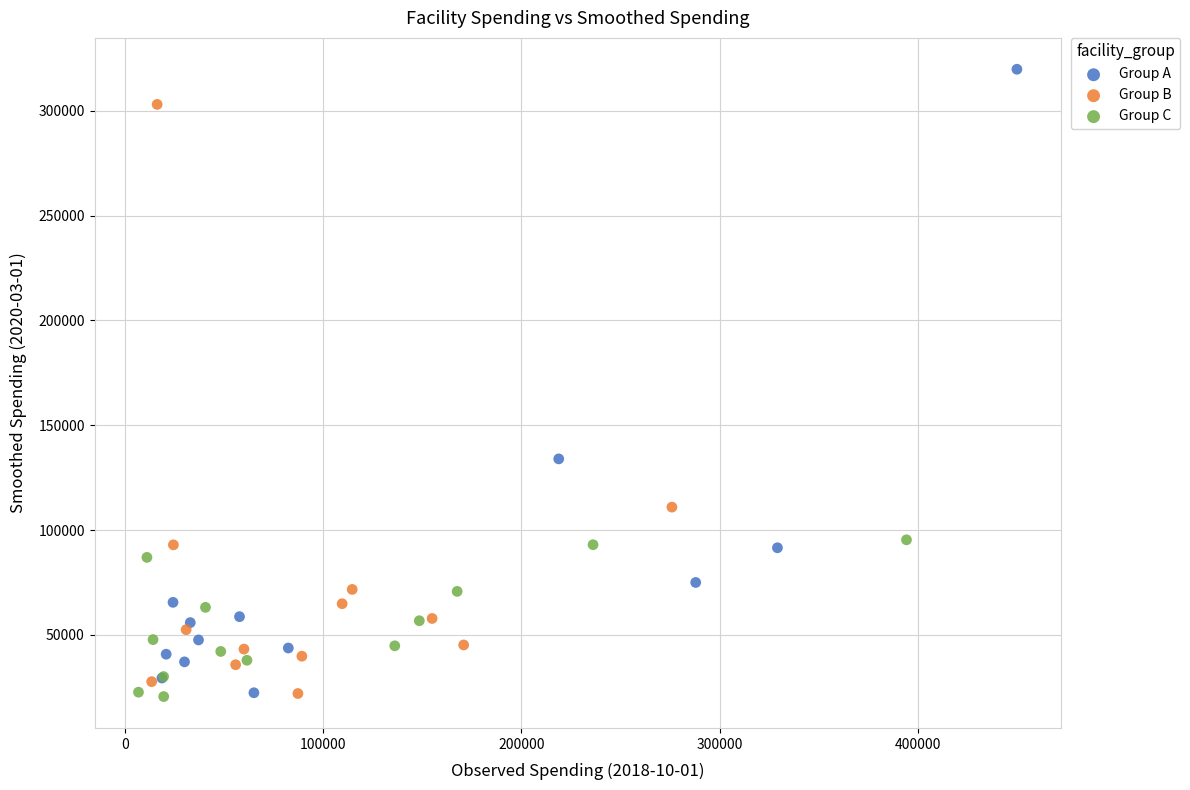

Which series has the widest spread of Y values?

Group A